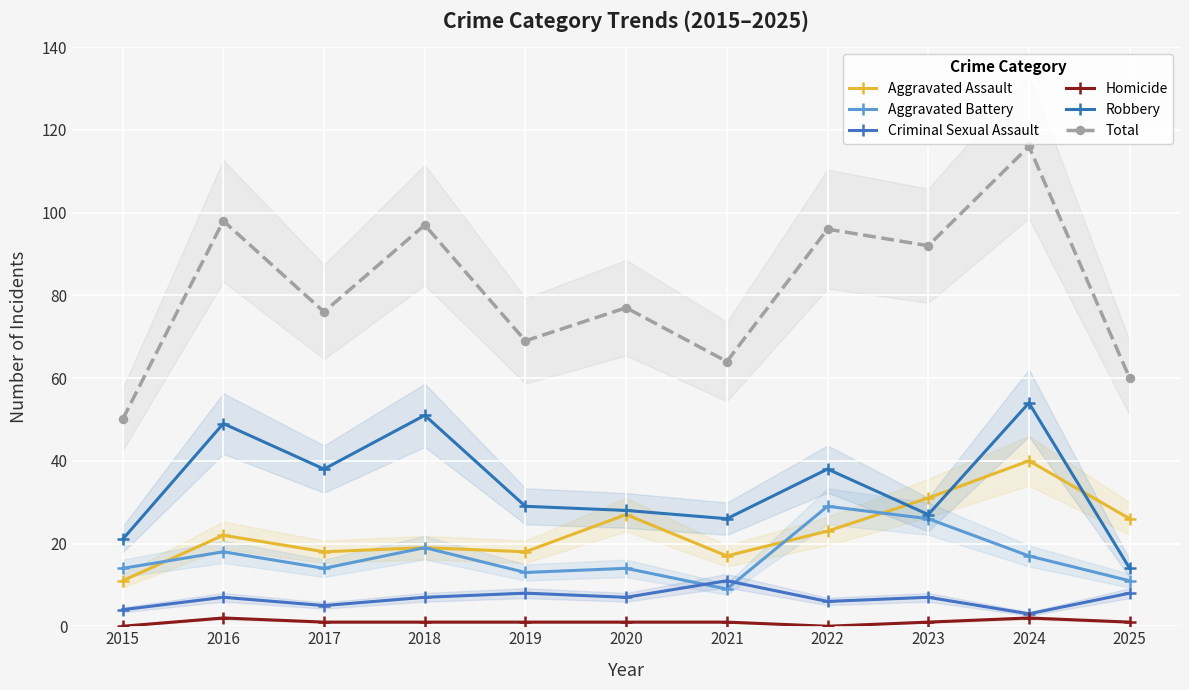

How many categories are shown in the chart?

11